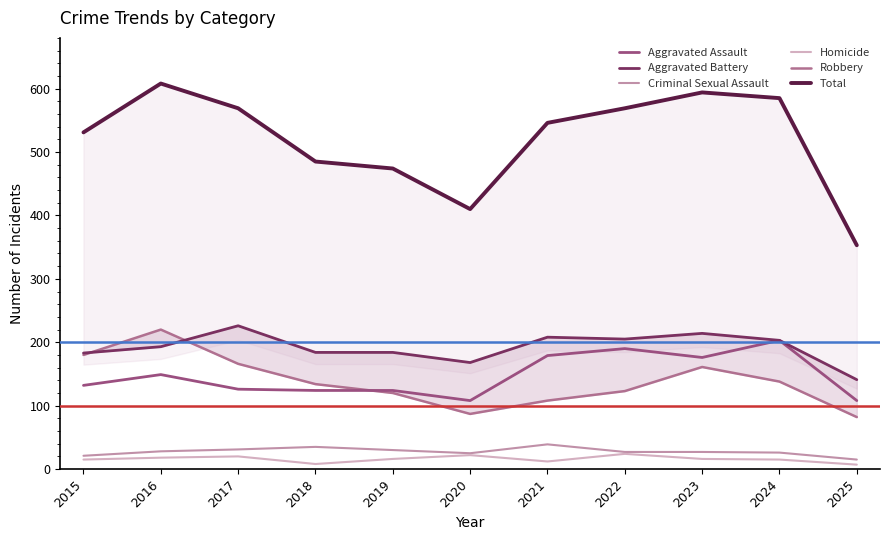

What are all the series names shown in the legend?

Aggravated Assault, Aggravated Battery, Criminal Sexual Assault, Homicide, Robbery, Total